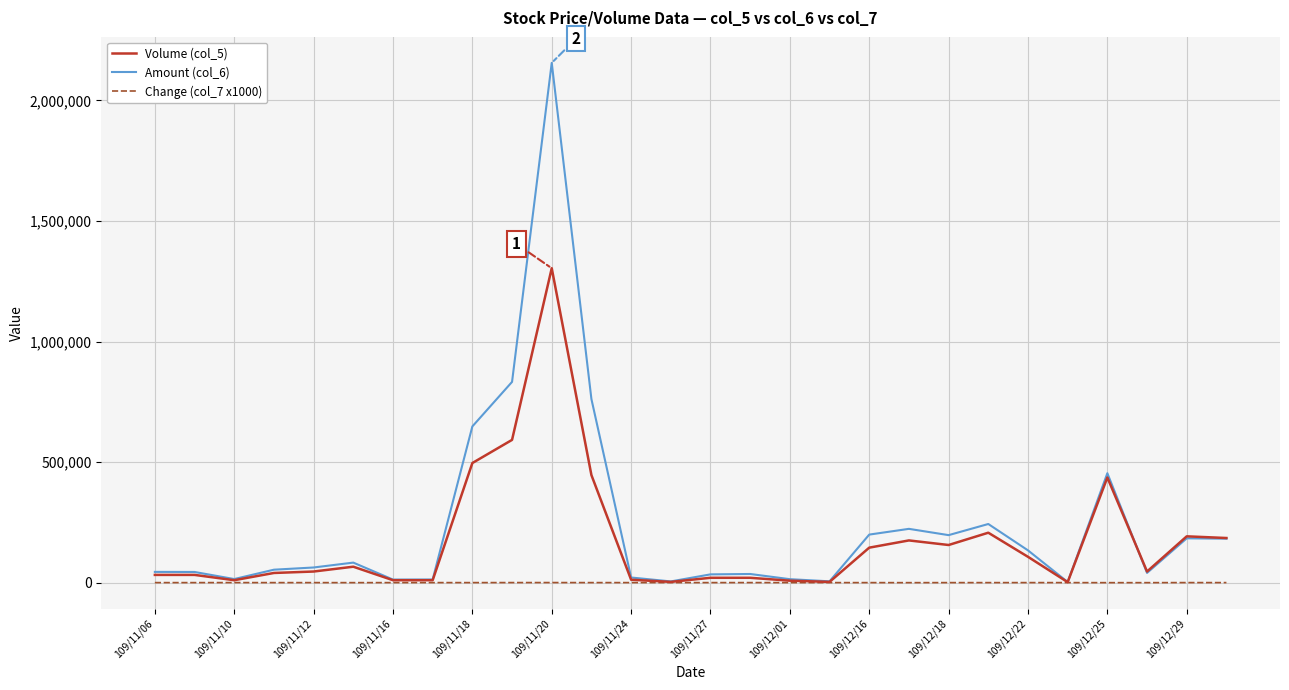

Which series has the largest range (max minus min)?

Amount (col_6)